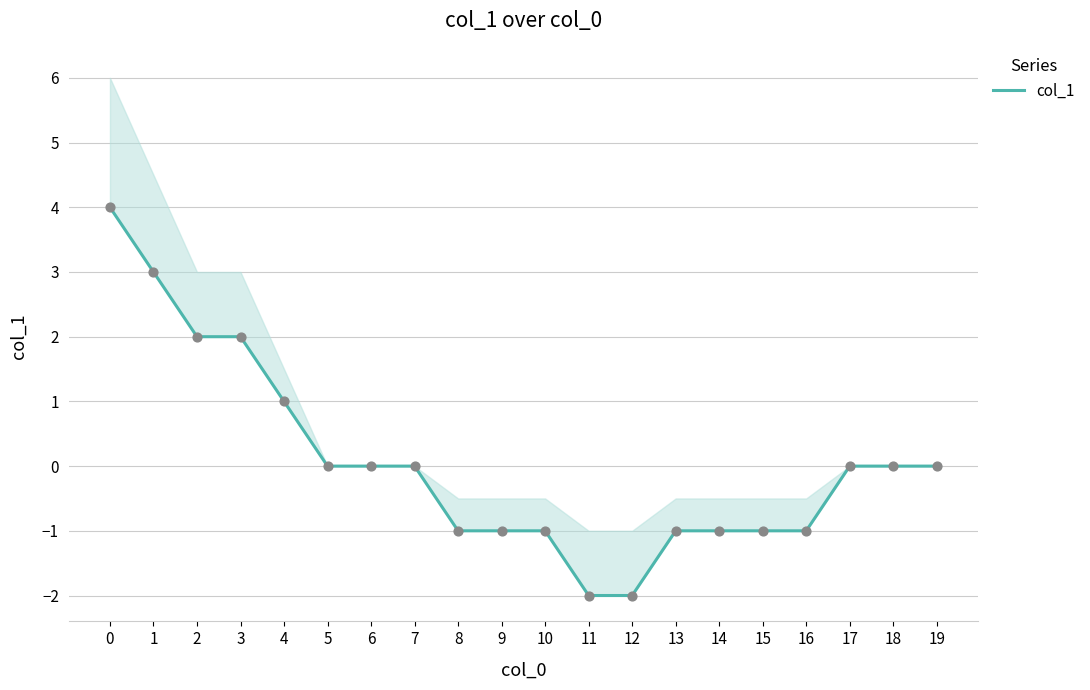

Approximately how many times larger is the value at 2 compared to 3?

1.0